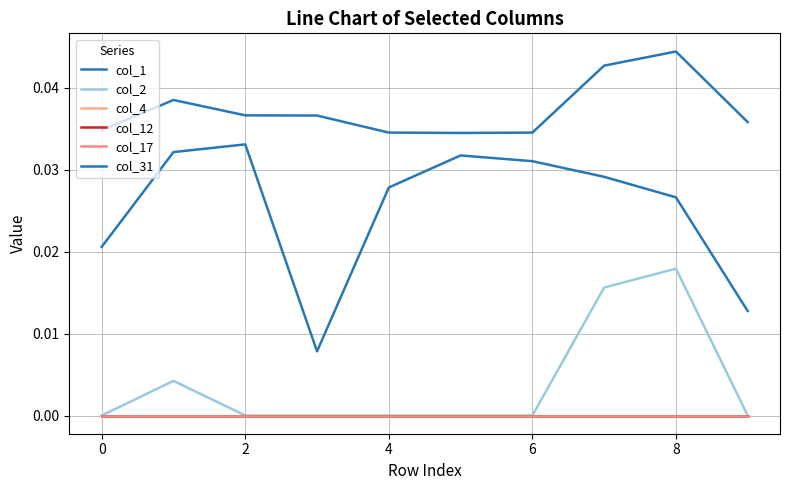

How many interior local peaks does the col_2 series have?

2